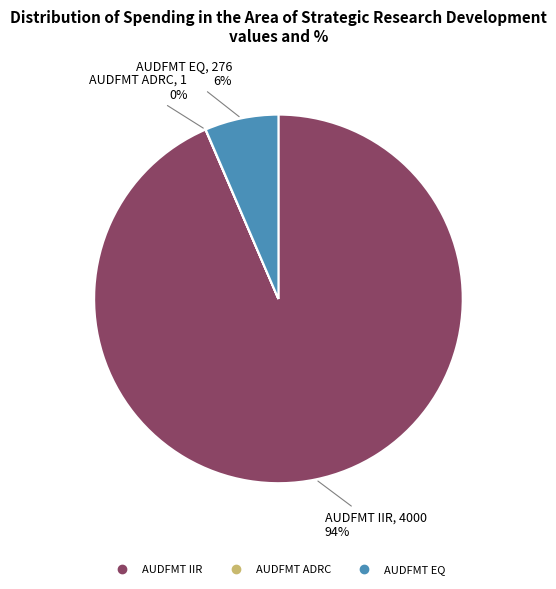

Is it true that AUDFMT EQ is 16% of the pie?

False